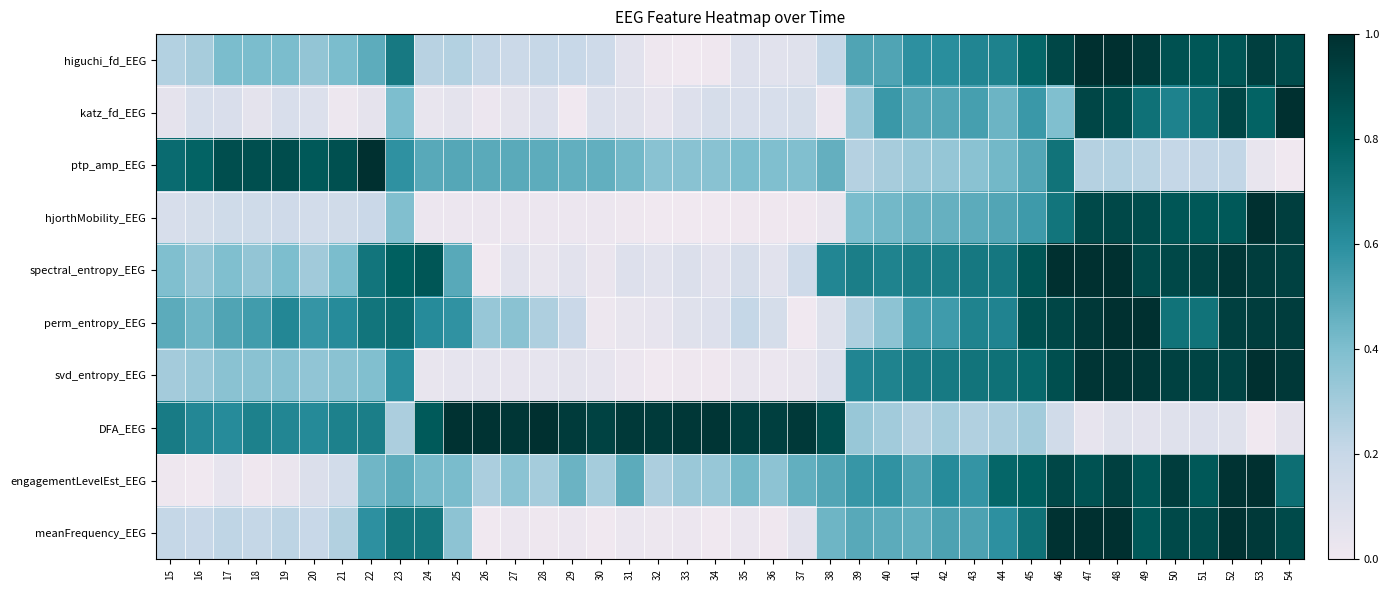

Which has a higher value, 42 or 28?

42